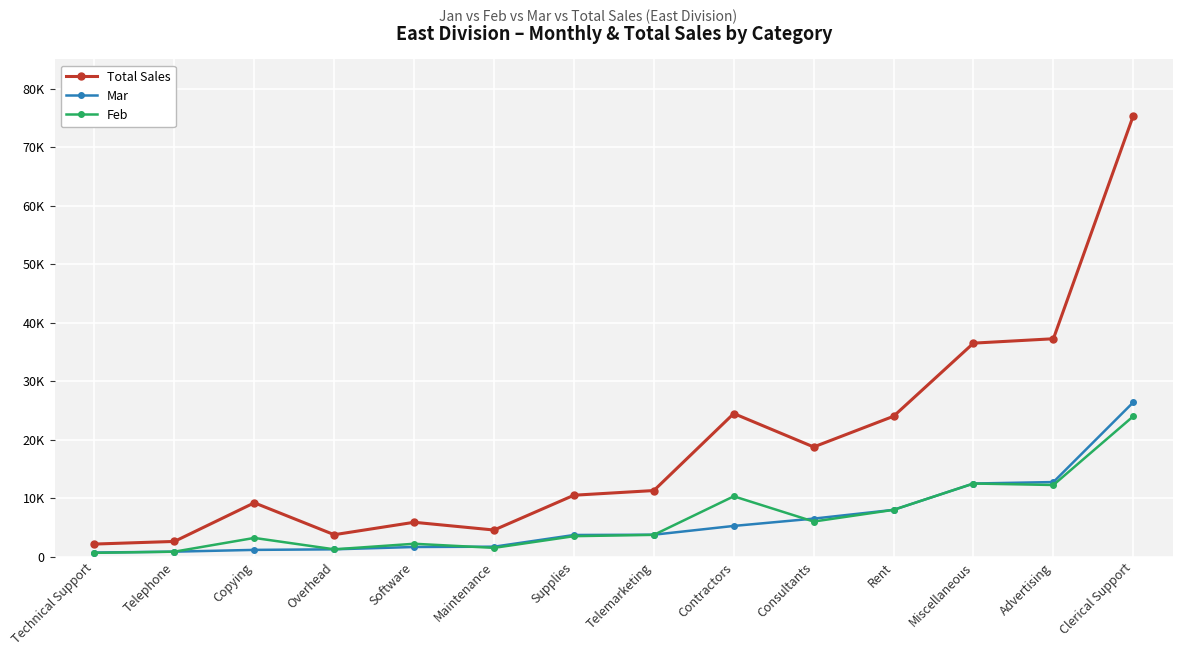

What is the label of the 11th point from the right?

Overhead